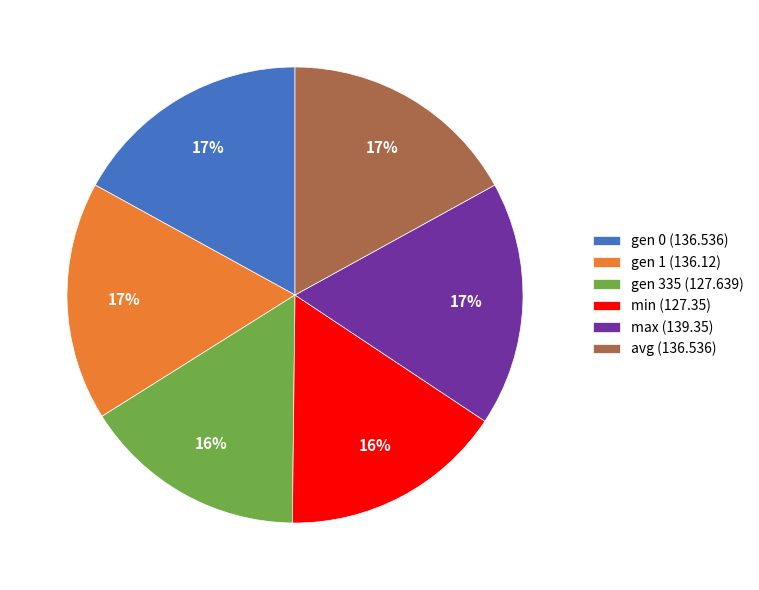

To the nearest percent, what percentage of the pie is min?

16%